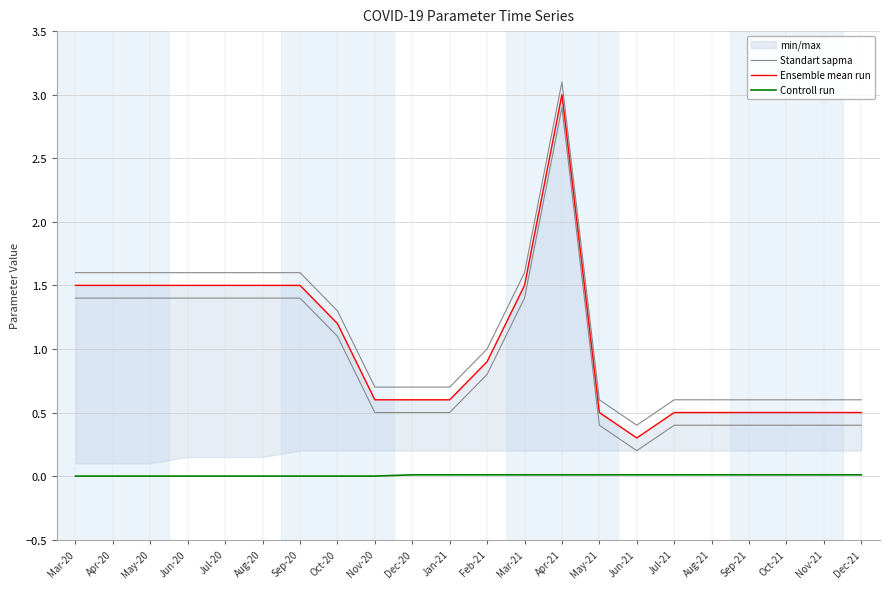

Which series has the largest total across all categories?

Standart sapma